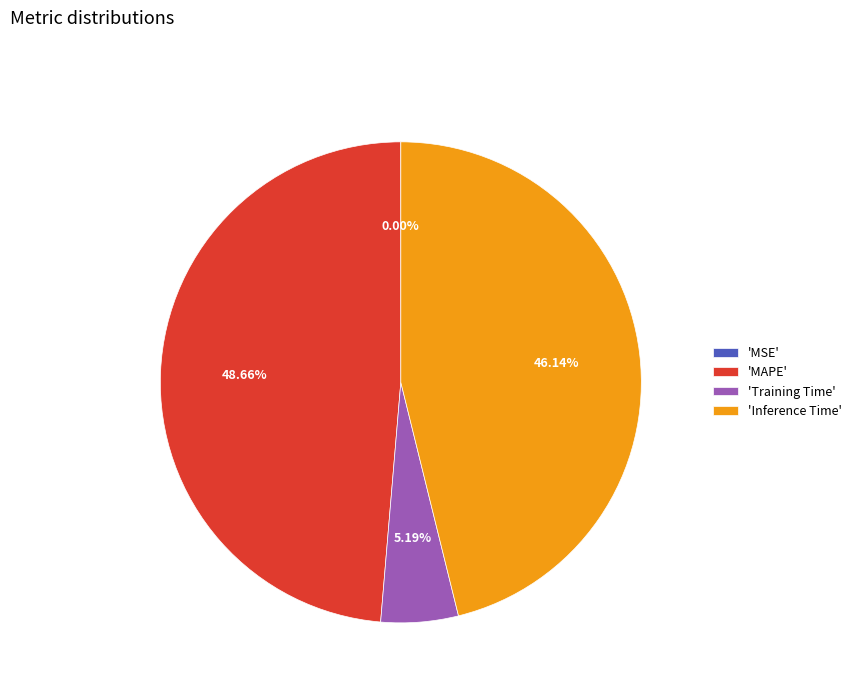

Is the sum of 'Inference Time' and 'Training Time' greater than half?

Yes